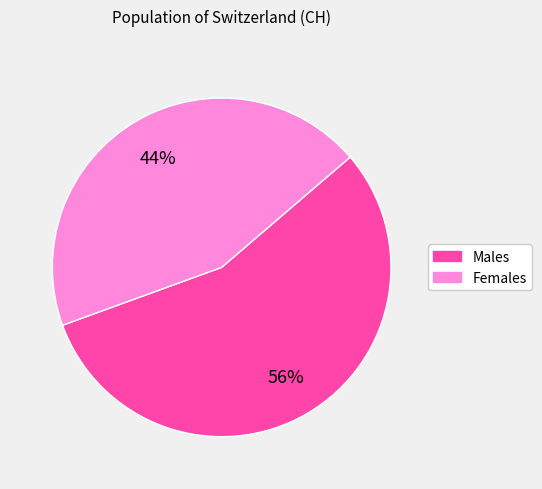

To the nearest percent, what is the combined percentage of Males and Females?

100%